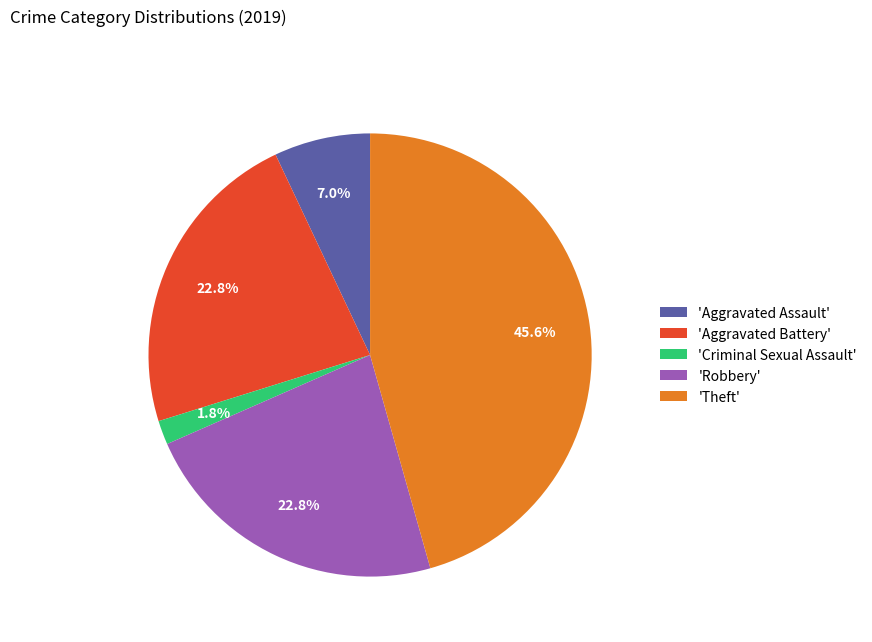

Is 'Aggravated Battery' the majority of the pie?

No